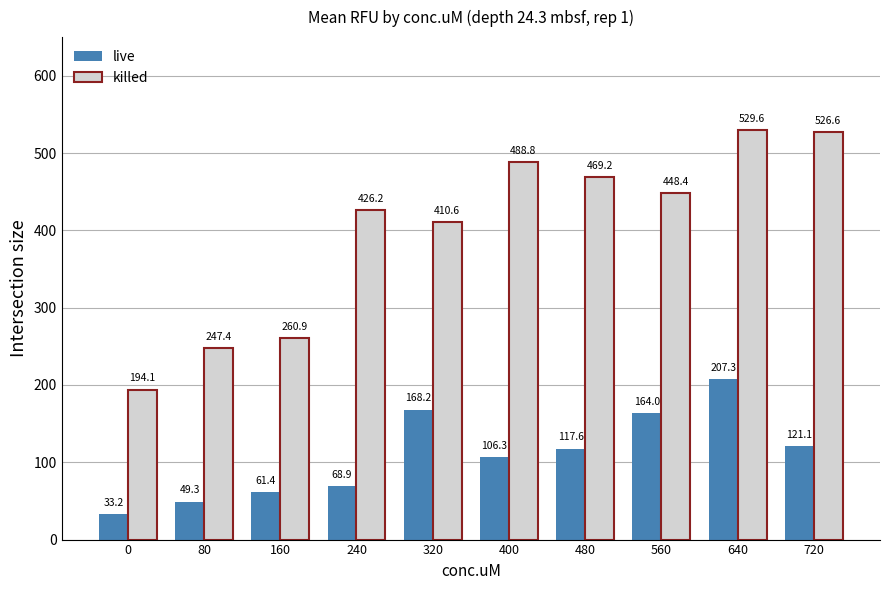

List the series in order of their peak value, highest first.

killed, live